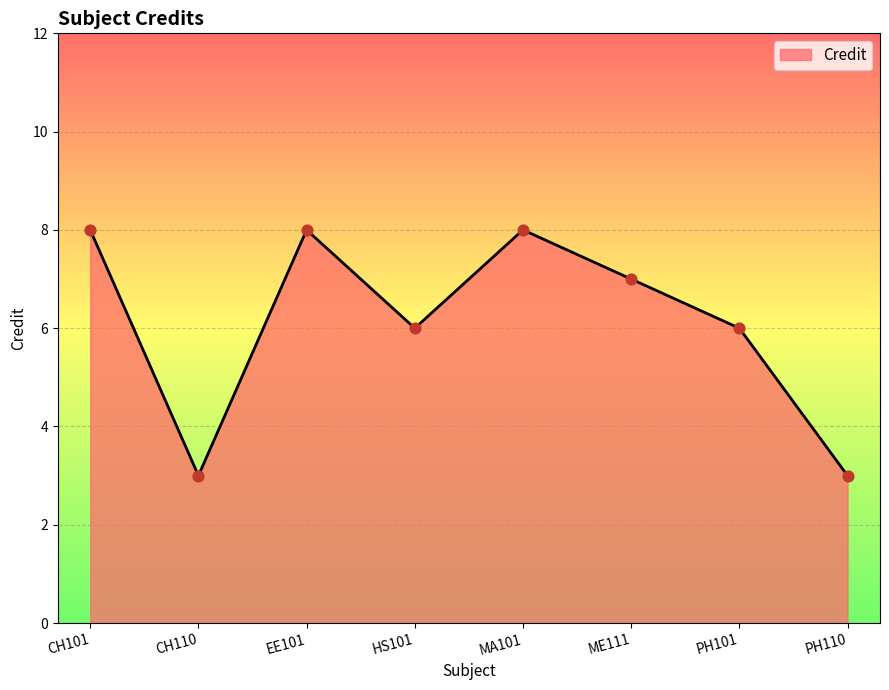

Approximately how many times larger is the value at ME111 compared to CH101?

0.9